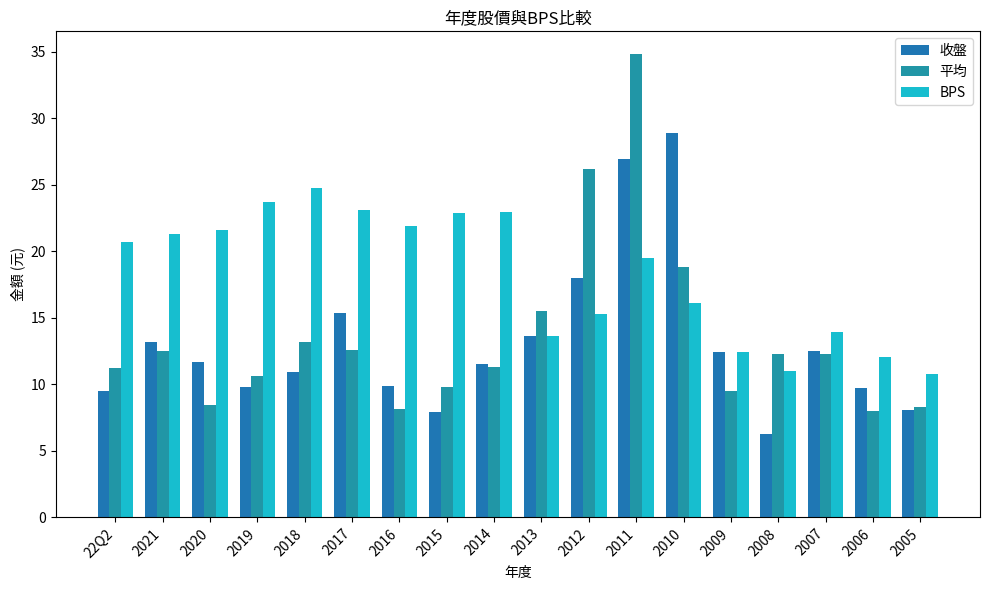

What is the value of the 收盤 bar at the 11th from the left?

18.0